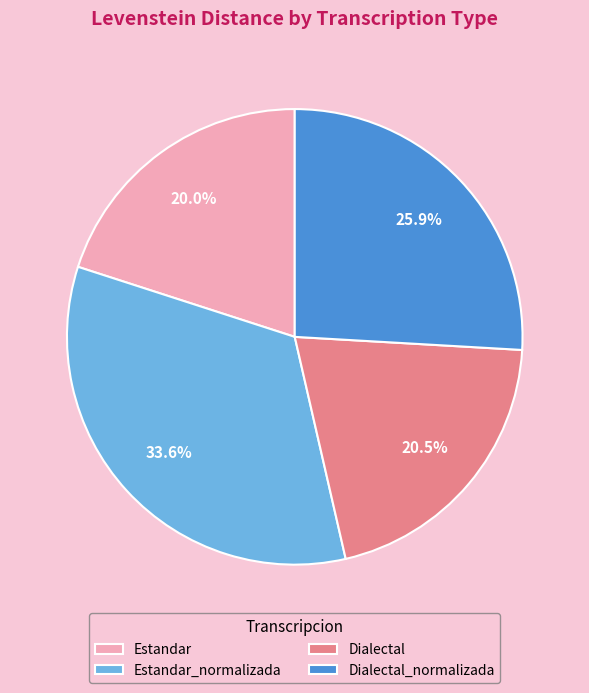

Which has a higher value, Dialectal_normalizada or Estandar_normalizada?

Estandar_normalizada